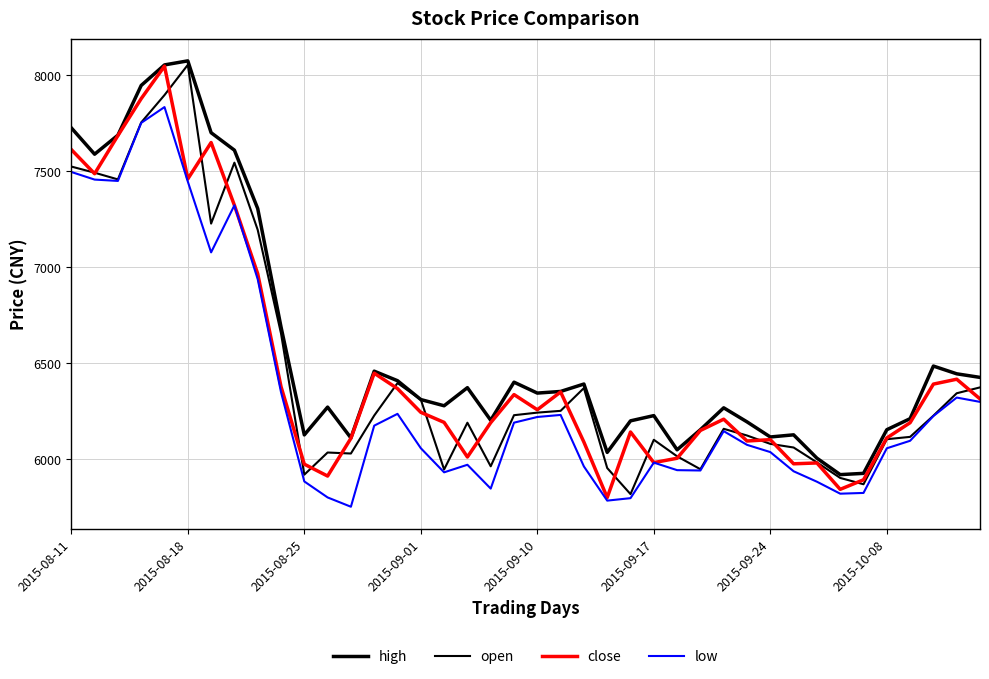

How many lines are shown in the chart?

4